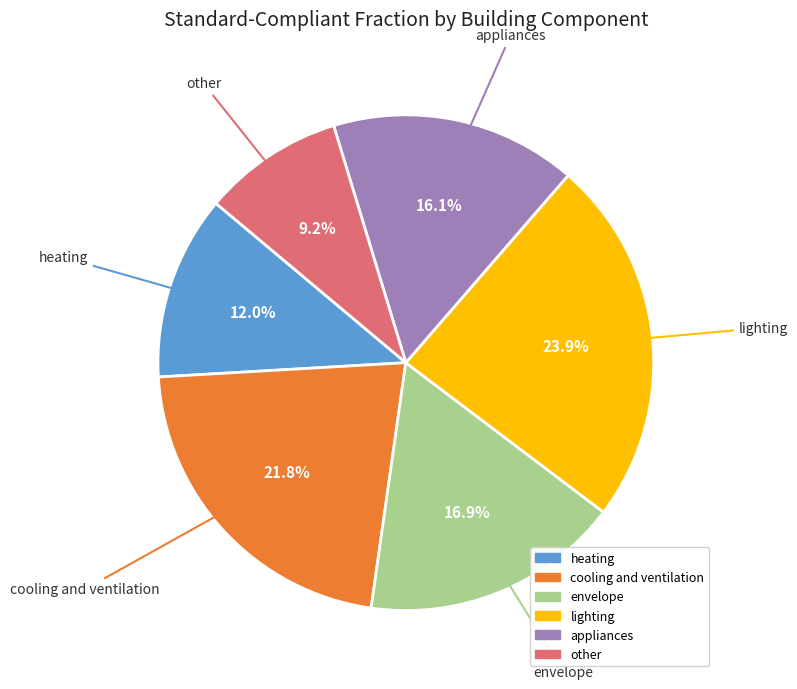

Does heating represent more than half of the total?

No